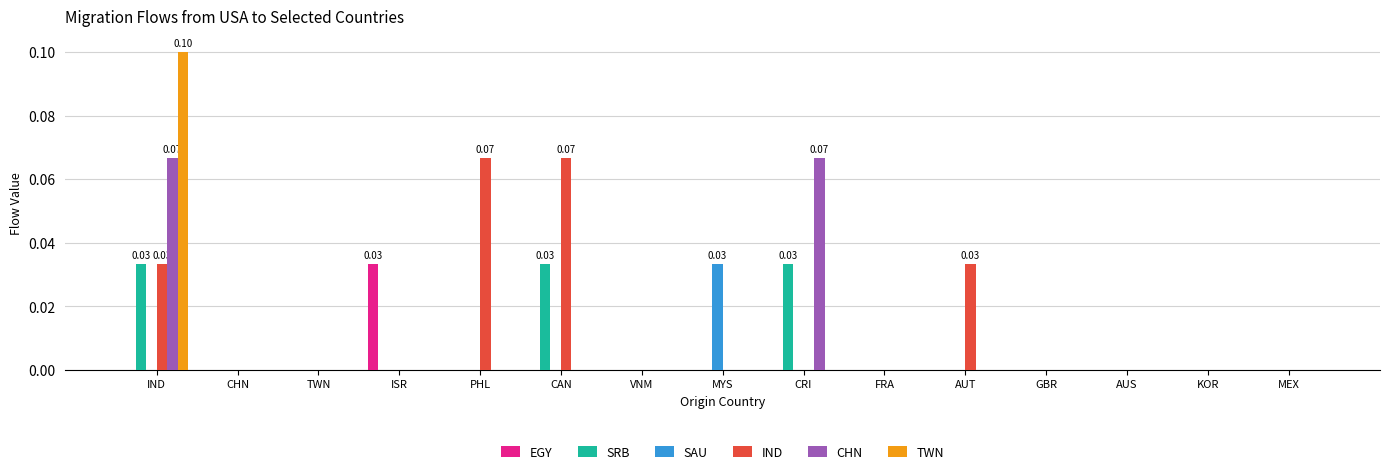

Which series changed the most between CAN and AUS?

IND